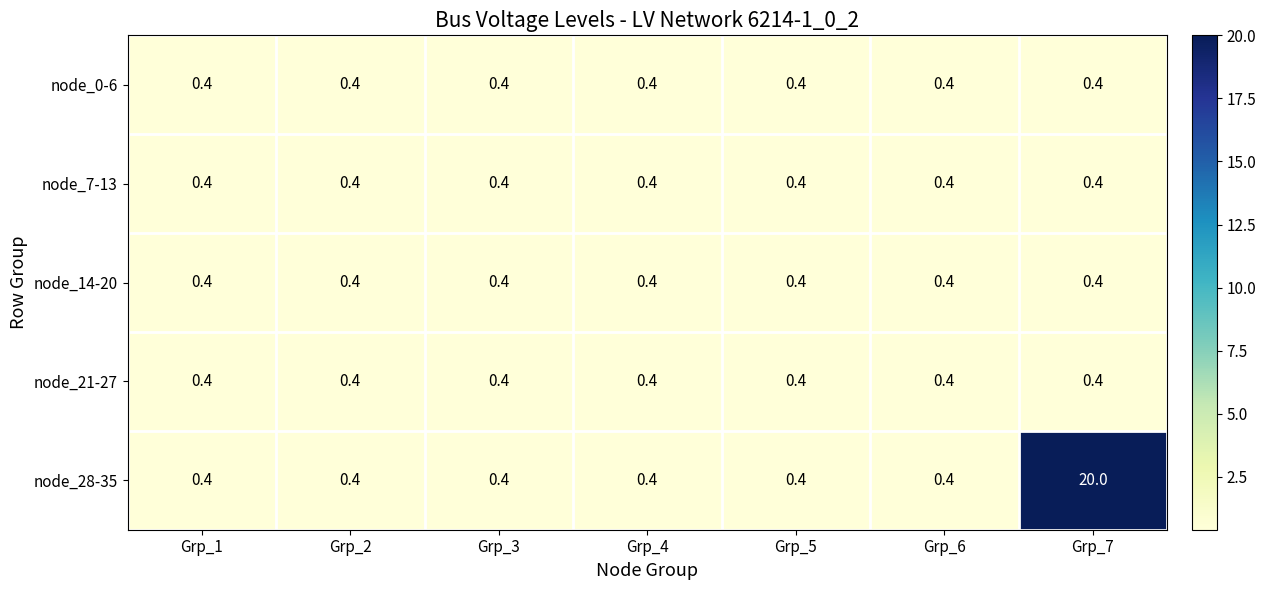

At which category is the sum across all series the highest?

Grp_7